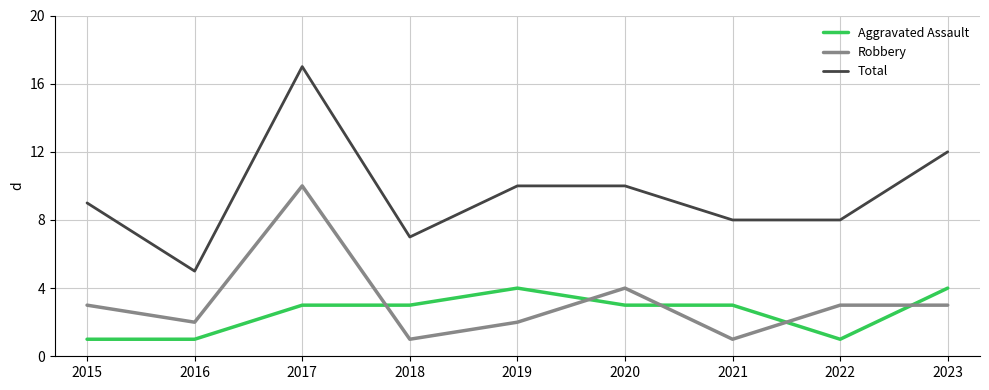

What is the difference between the highest and lowest values at 2017?

14